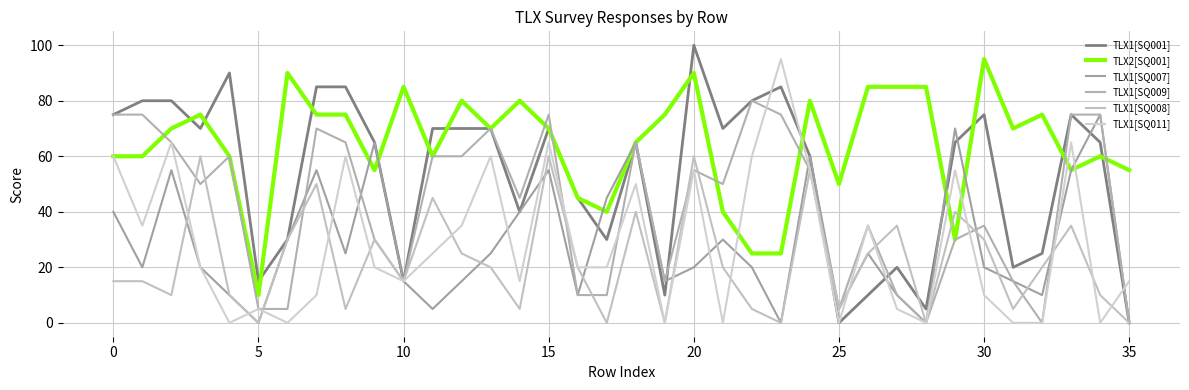

What is the highest value of the TLX1[SQ008] series?

60